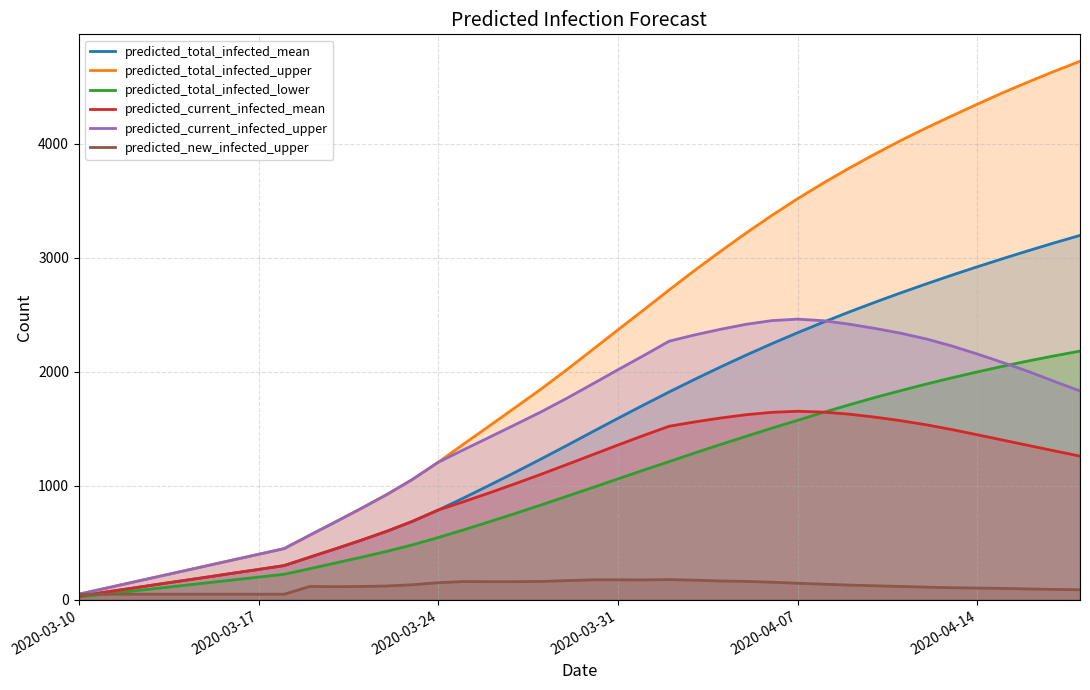

How many lines are shown in the chart?

6